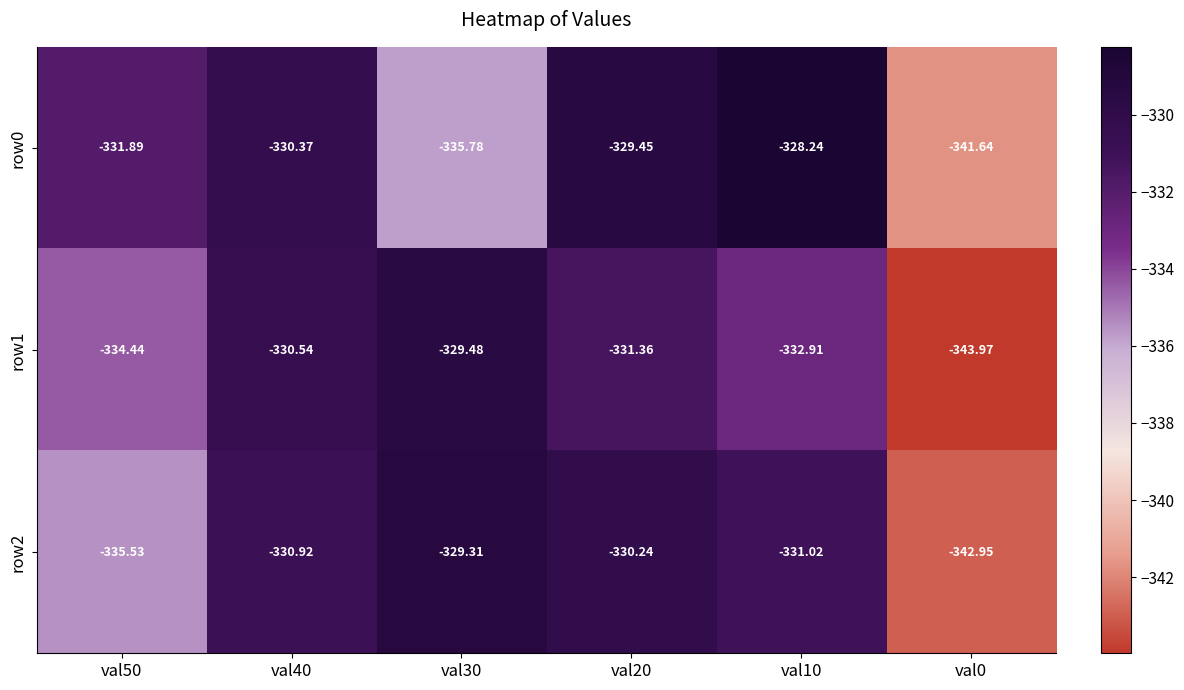

Is the value of row0 at val40 greater than the value of row2 at val50?

Yes